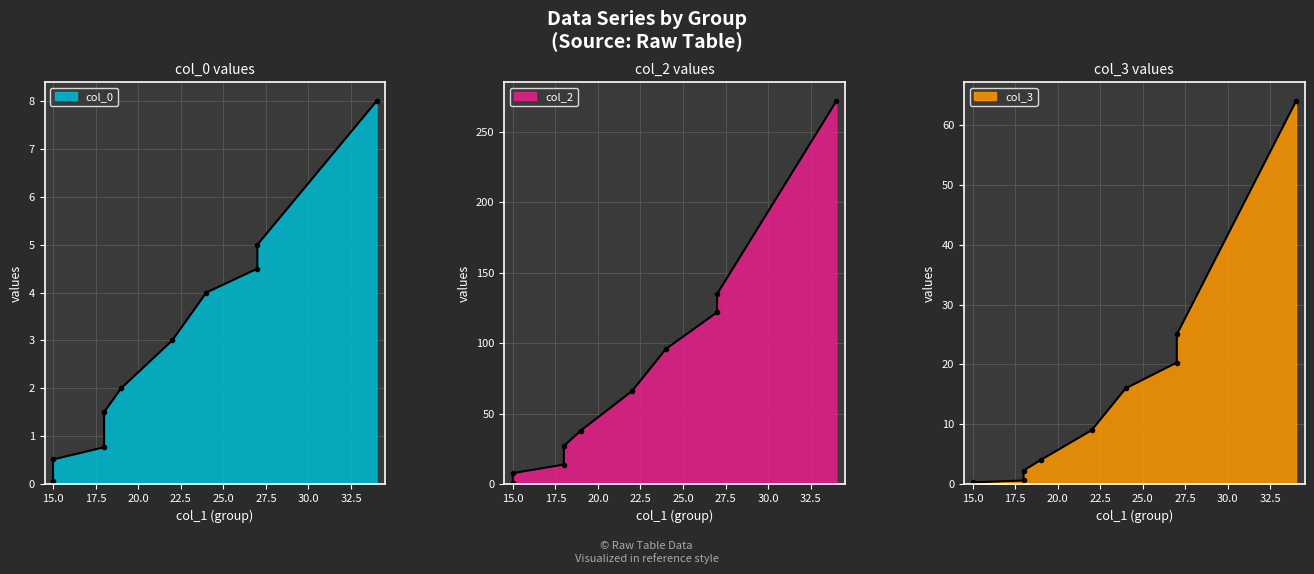

True or false: col_2 and col_3 cross at least once.

False